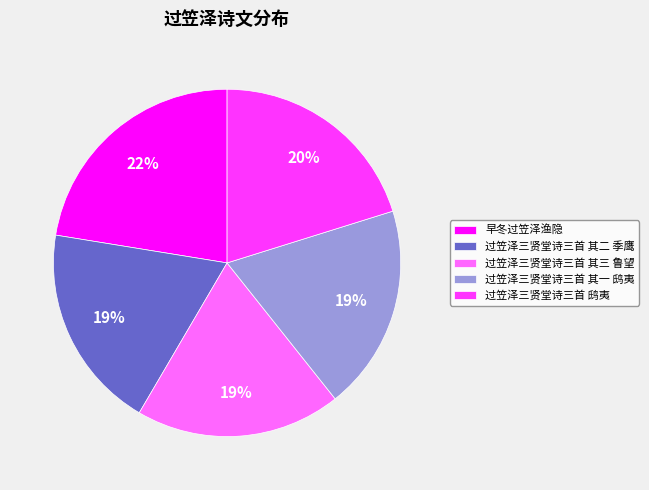

Is there any slice that represents more than half of the pie?

No